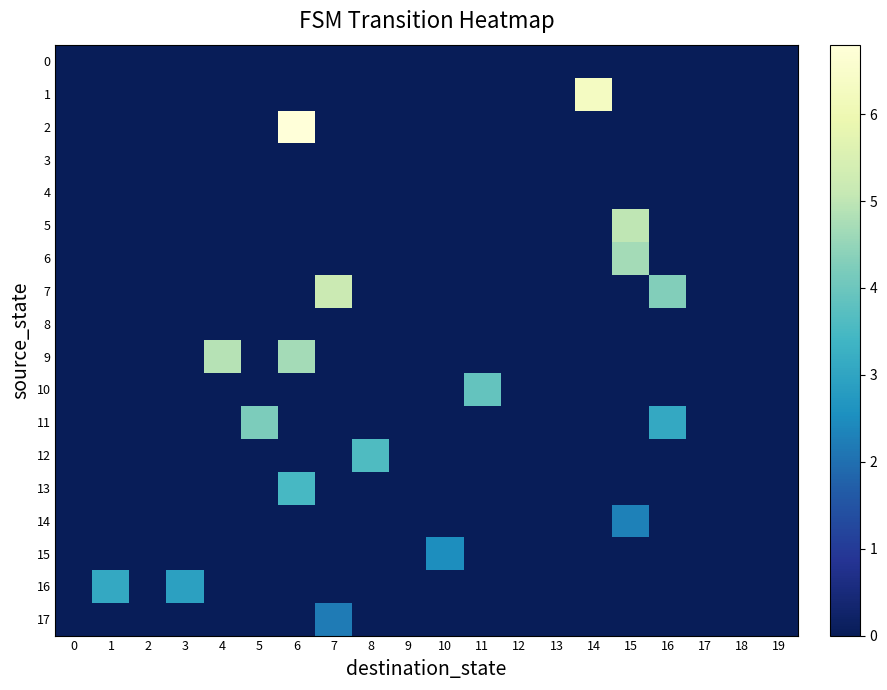

At how many categories does at least one series exceed 5?

3